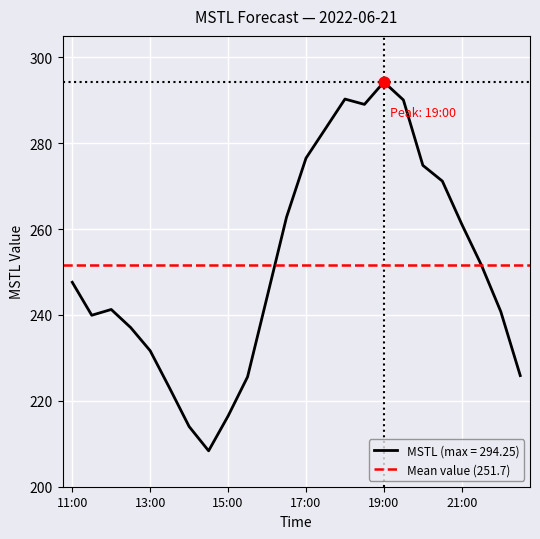

What is the change in value from 18:00 to 20:00?

-15.4